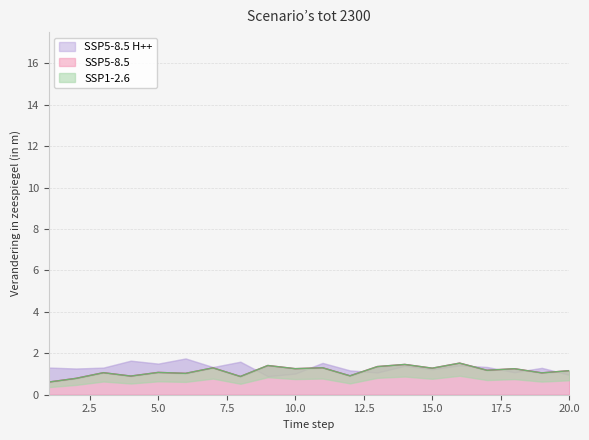

What are all the series names shown in the legend?

SSP1-2.6, SSP5-8.5